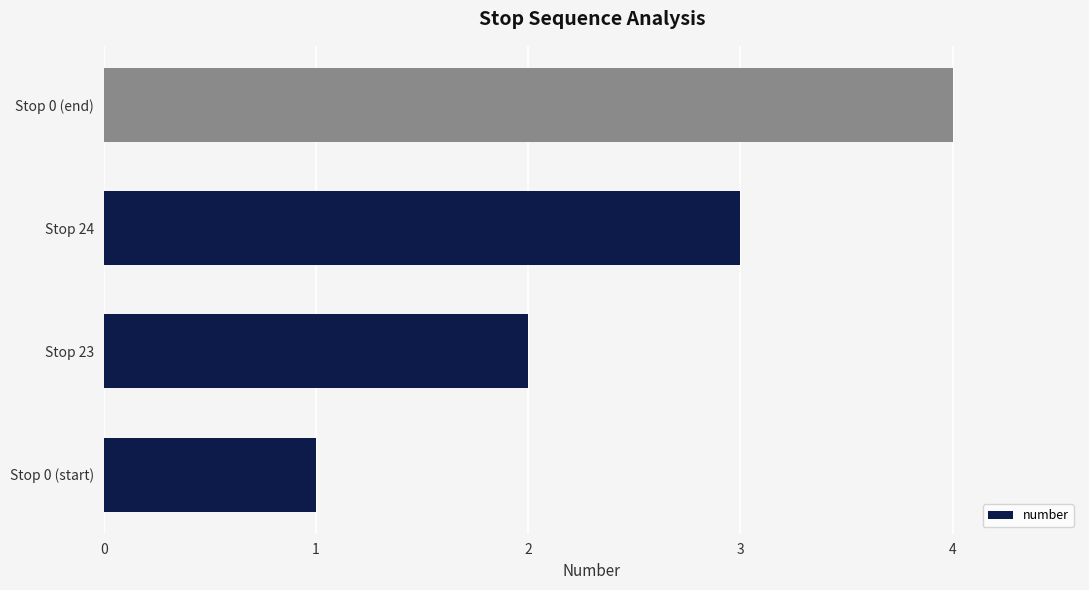

What is the sum of the values at Stop 24 and Stop 0 (start)?

4